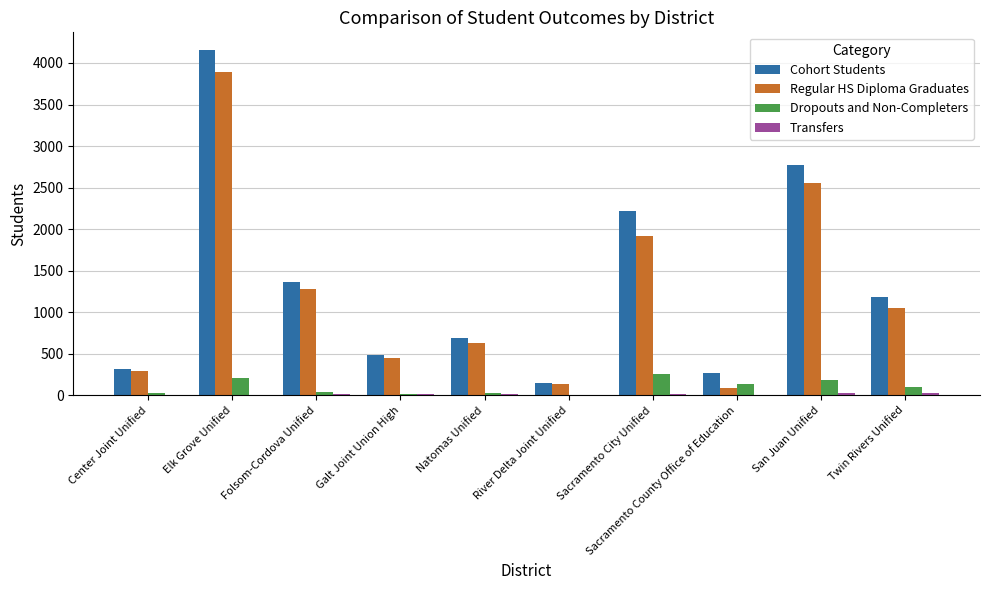

How many groups of bars are there?

10